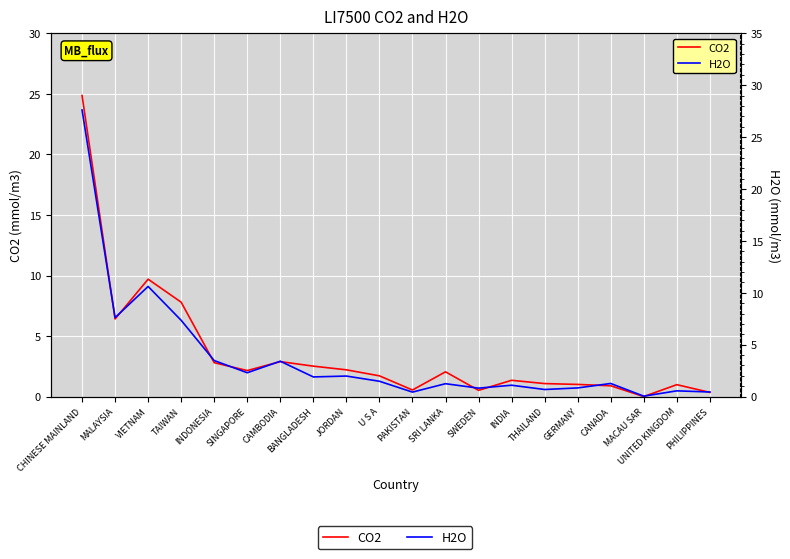

What is the difference between the highest and lowest values at TAIWAN?

0.4